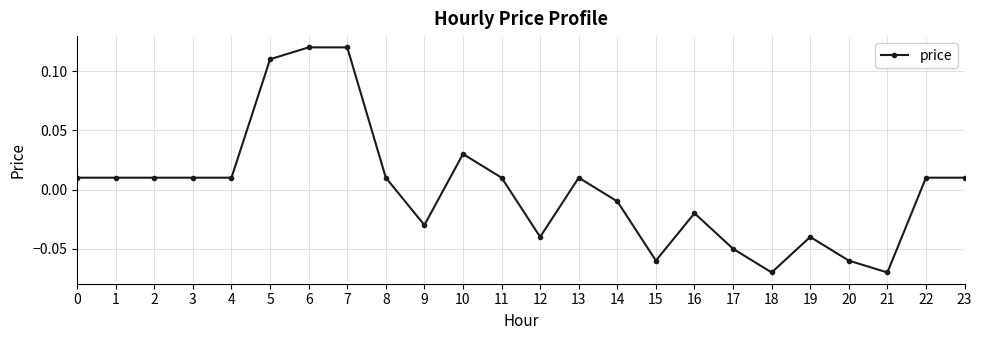

Which has a higher value, 22 or 20?

22